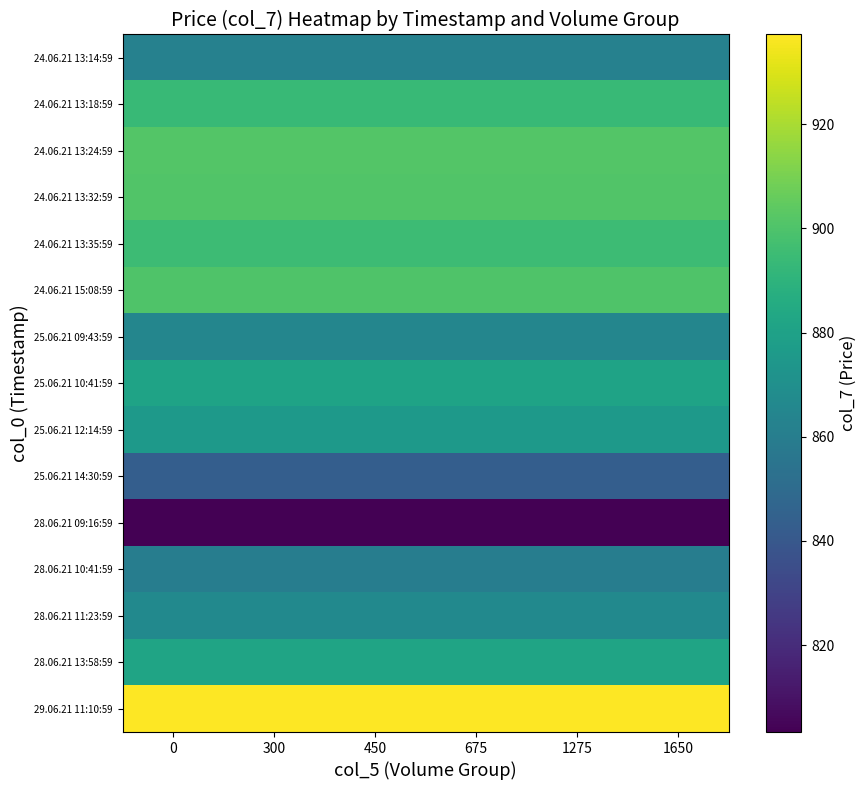

Reading right to left, transcribe all the data shown in this chart.

row_0: 862.4	862.4	862.4	862.4	862.4	862.4
row_1: 893.4	893.4	893.4	893.4	893.4	893.4
row_2: 901.3	901.3	901.3	901.3	901.3	901.3
row_3: 901.0	901.0	901.0	901.0	901.0	901.0
row_4: 895.0	895.0	895.0	895.0	895.0	895.0
row_5: 900.5	900.5	900.5	900.5	900.5	900.5
row_6: 865.0	865.0	865.0	865.0	865.0	865.0
row_7: 881.2	881.2	881.2	881.2	881.2	881.2
row_8: 875.6	875.6	875.6	875.6	875.6	875.6
row_9: 843.5	843.5	843.5	843.5	843.5	843.5
row_10: 803.3	803.3	803.3	803.3	803.3	803.3
row_11: 860.0	860.0	860.0	860.0	860.0	860.0
row_12: 866.9	866.9	866.9	866.9	866.9	866.9
row_13: 881.5	881.5	881.5	881.5	881.5	881.5
row_14: 937.2	937.2	937.2	937.2	937.2	937.2